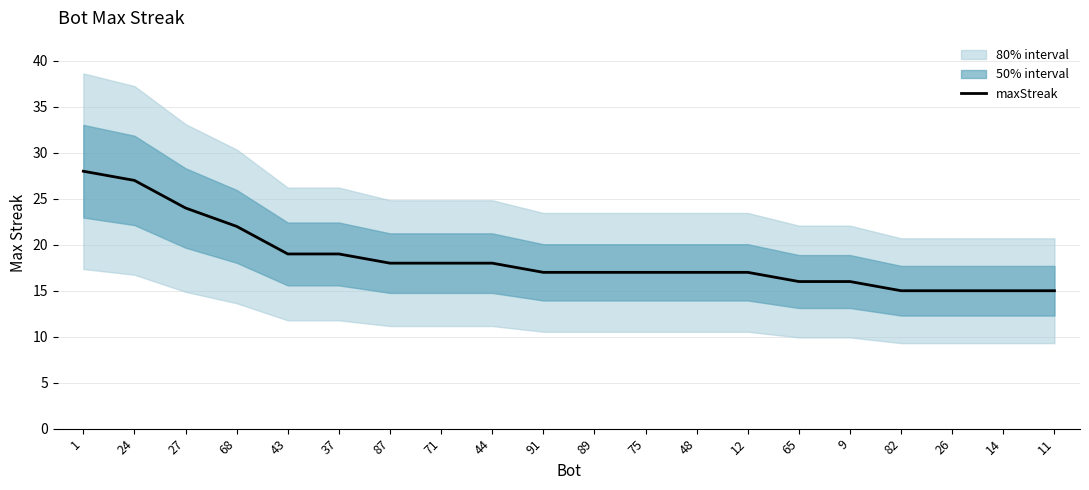

Between 75 and 12, which is larger?

75